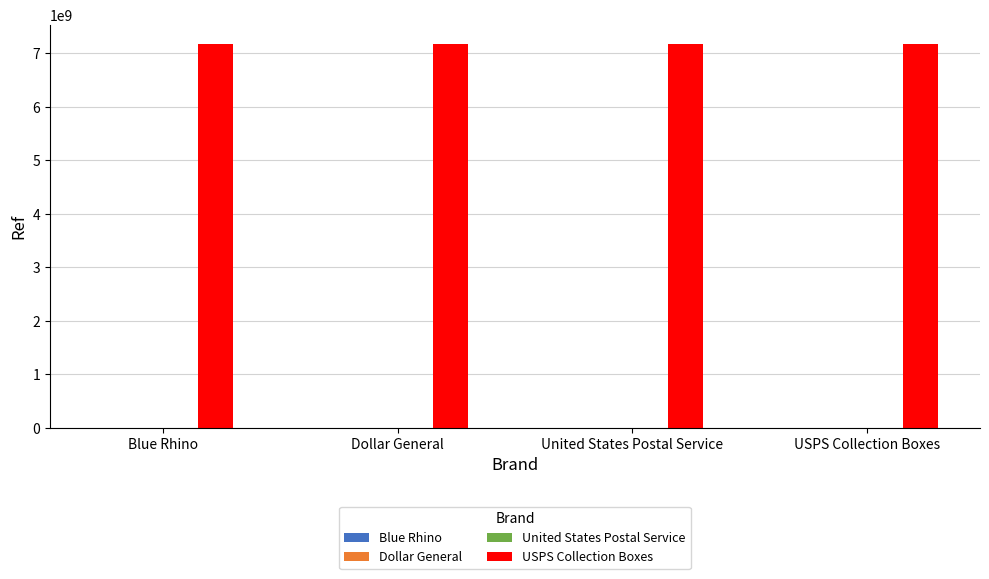

What is the greatest value displayed?

7172600002